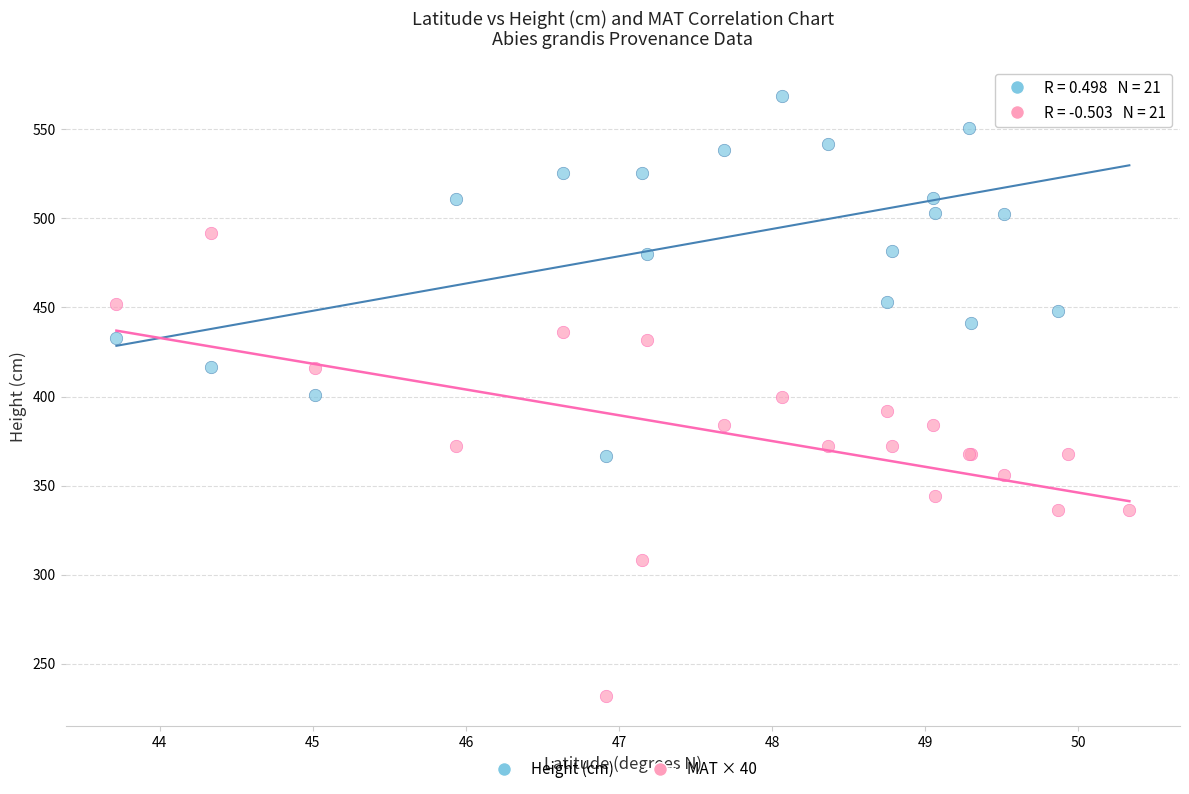

Which series contains the highest Y value?

Height (cm)